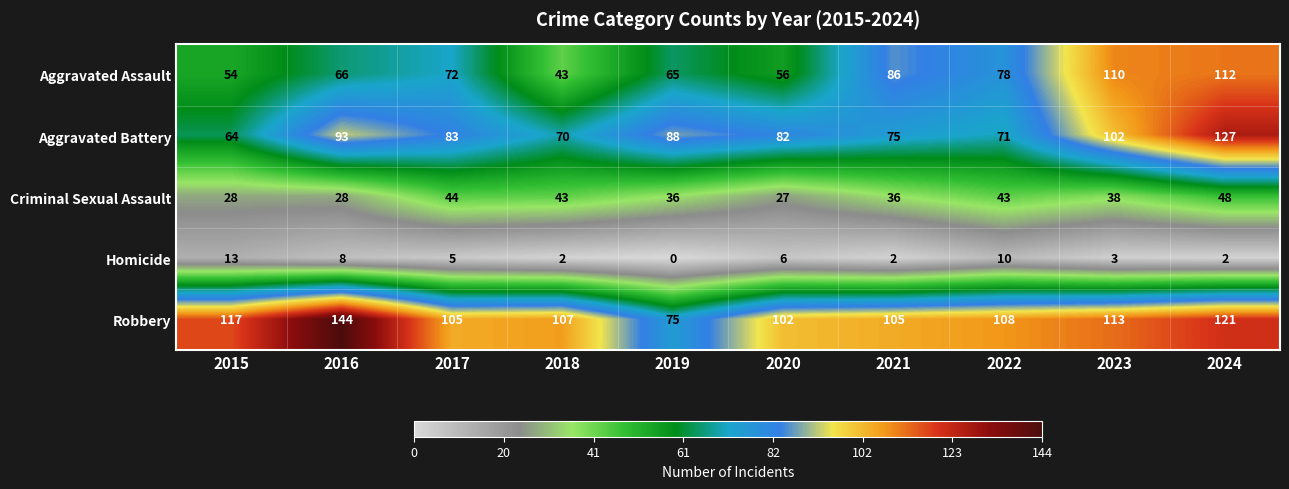

Where is Robbery nearest to the value 109?

2022